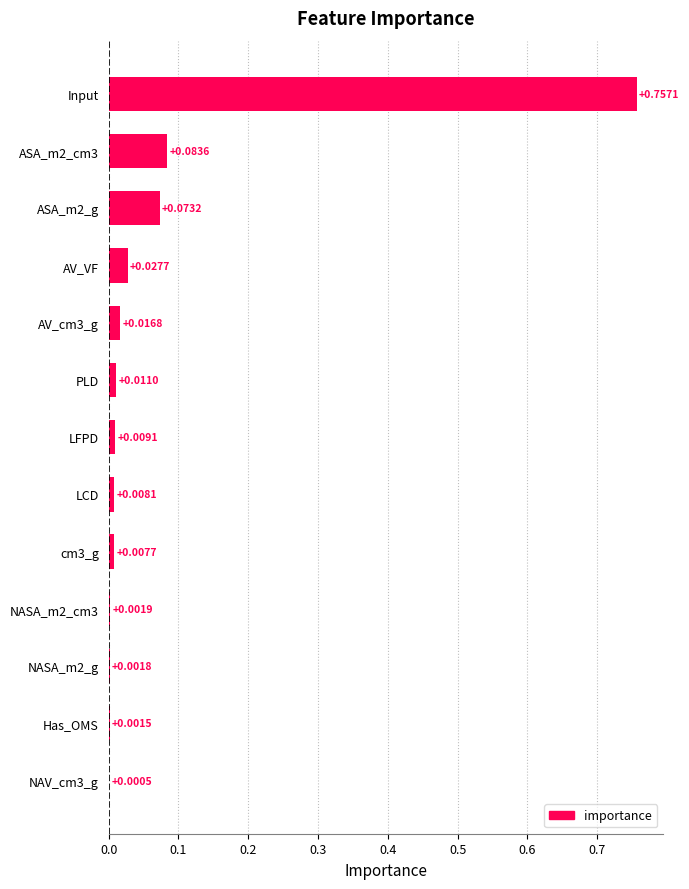

What is the change in value from Has_OMS to Input?

+0.8